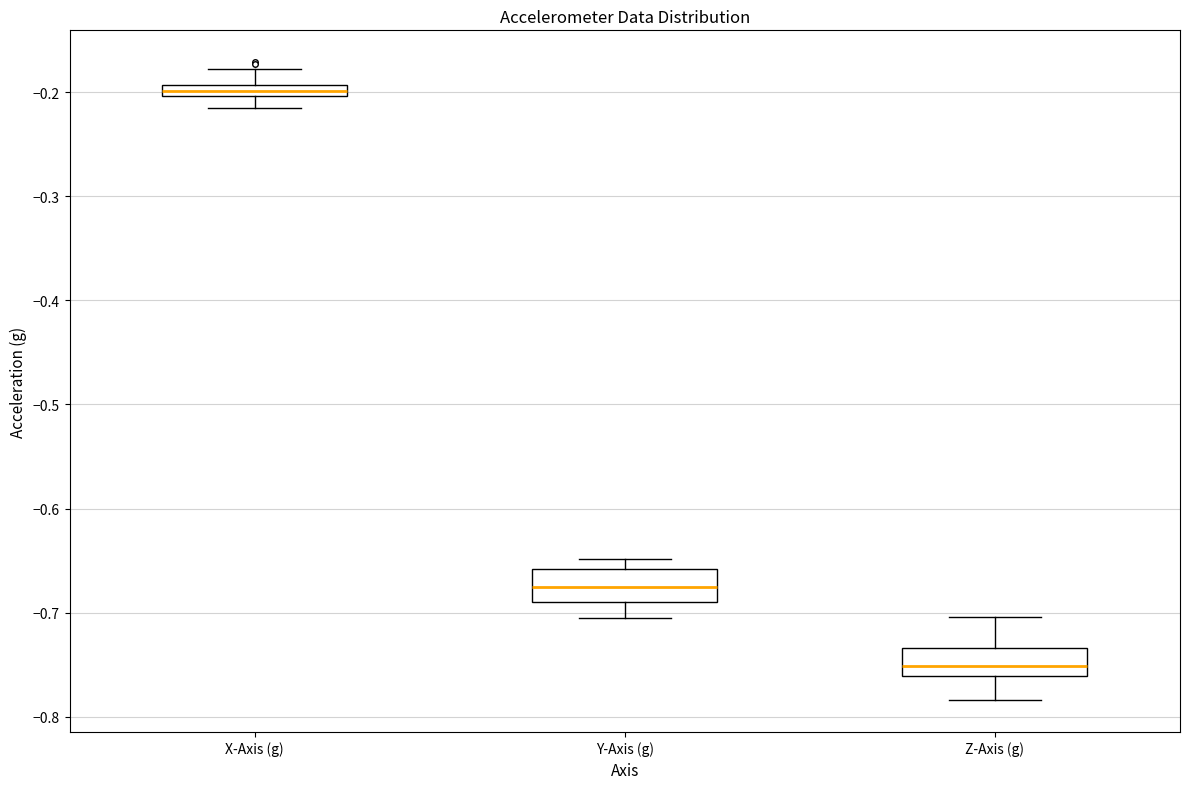

Which box has the highest median line?

X-Axis (g)